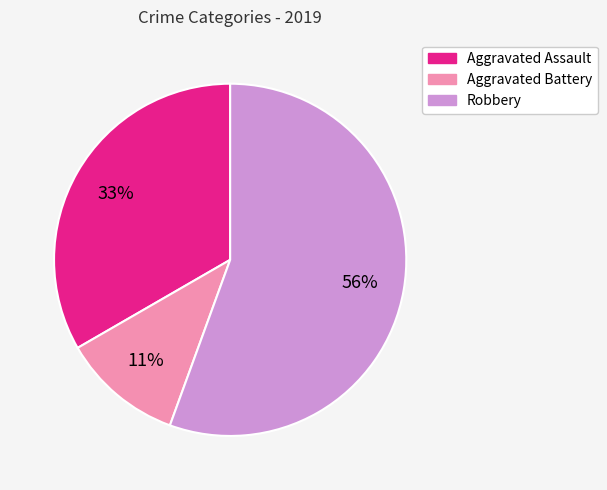

How many segments does this pie chart have?

3